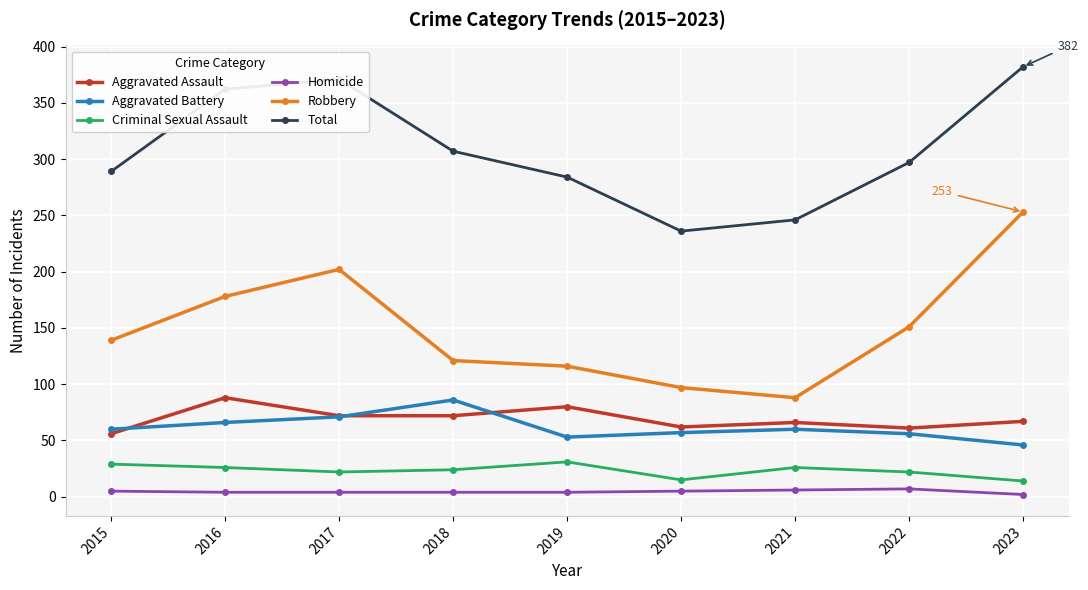

How many data points in Aggravated Assault are less than 67?

4